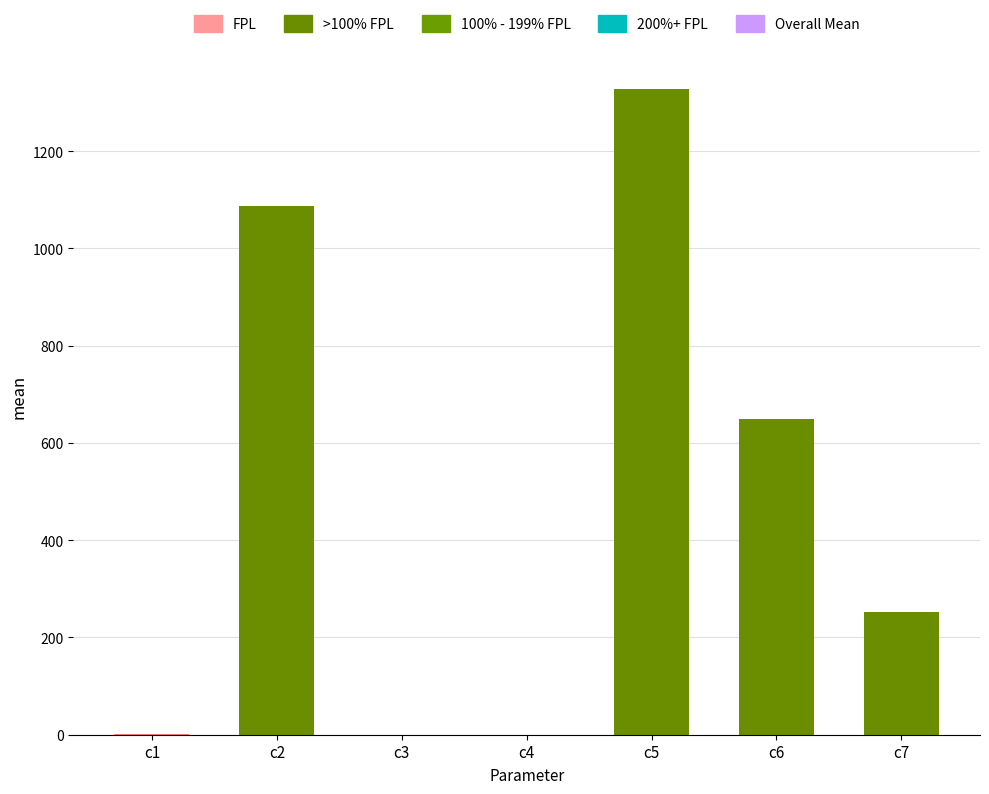

Are the bars grouped side by side (vs. stacked)?

No